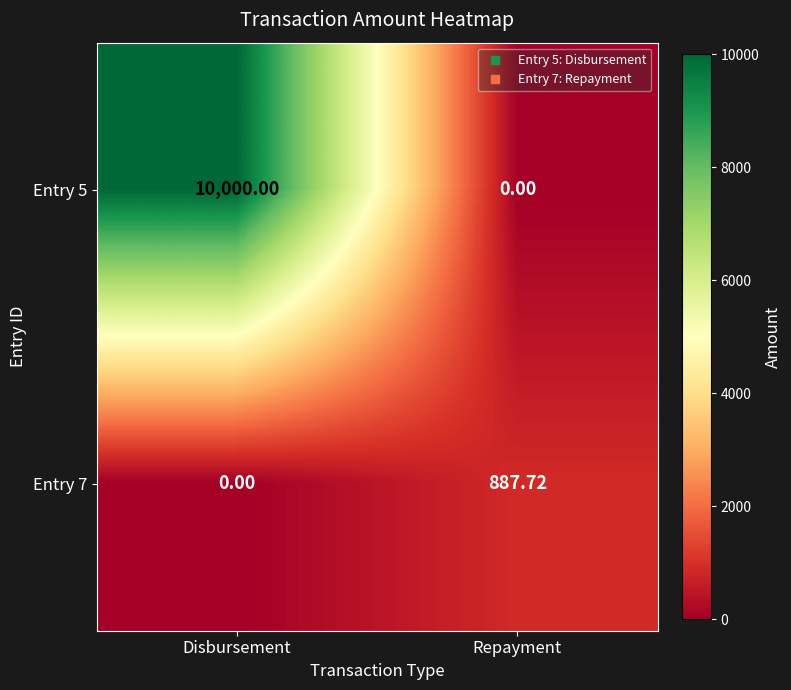

Rank the categories by Entry 5 value from highest to lowest.

Disbursement, Repayment